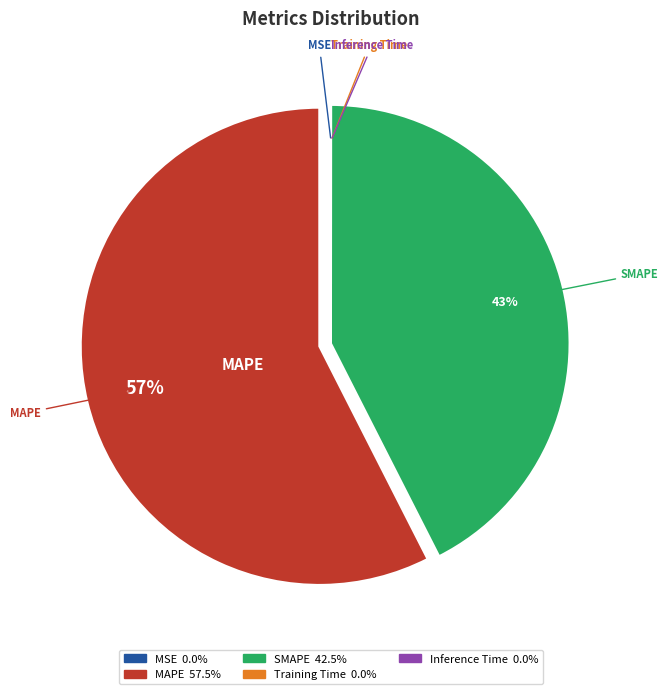

The SMAPE slice represents 43% of the pie. True or false?

True